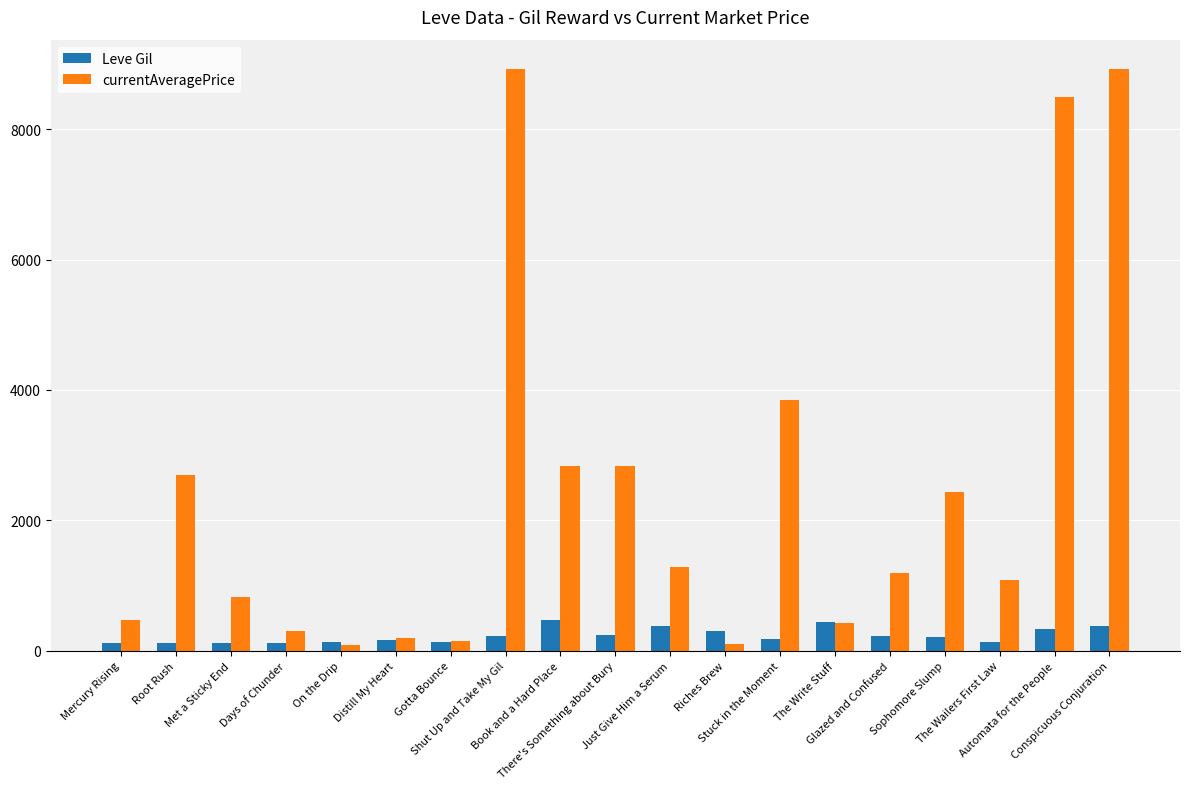

What is the label of the 8th bar from the left?

Shut Up and Take My Gil